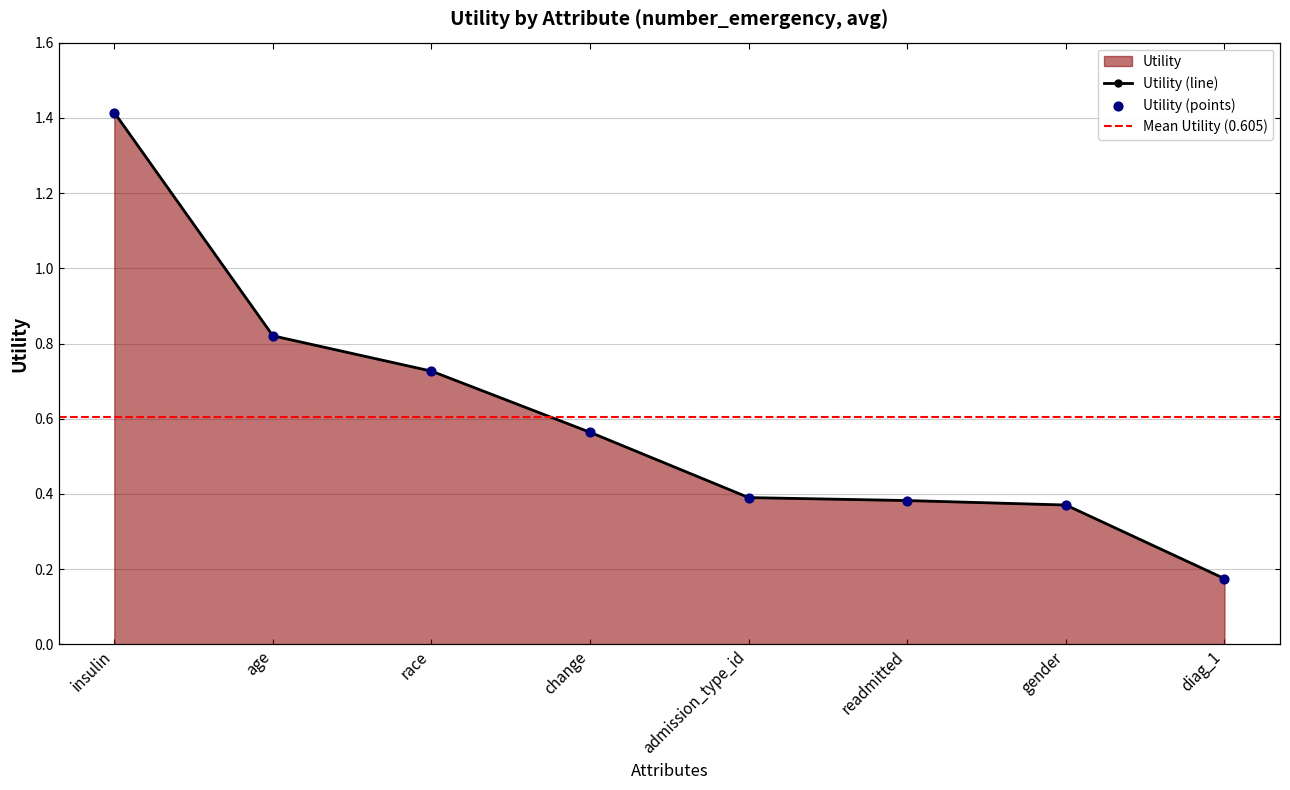

What is the change in value from age to change?

-0.3